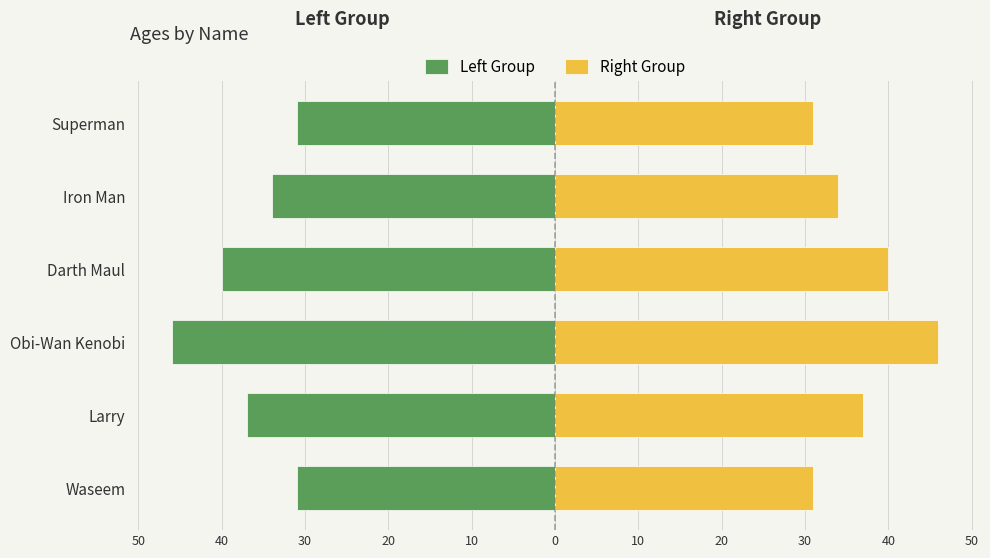

At how many categories does at least one series exceed 2?

6